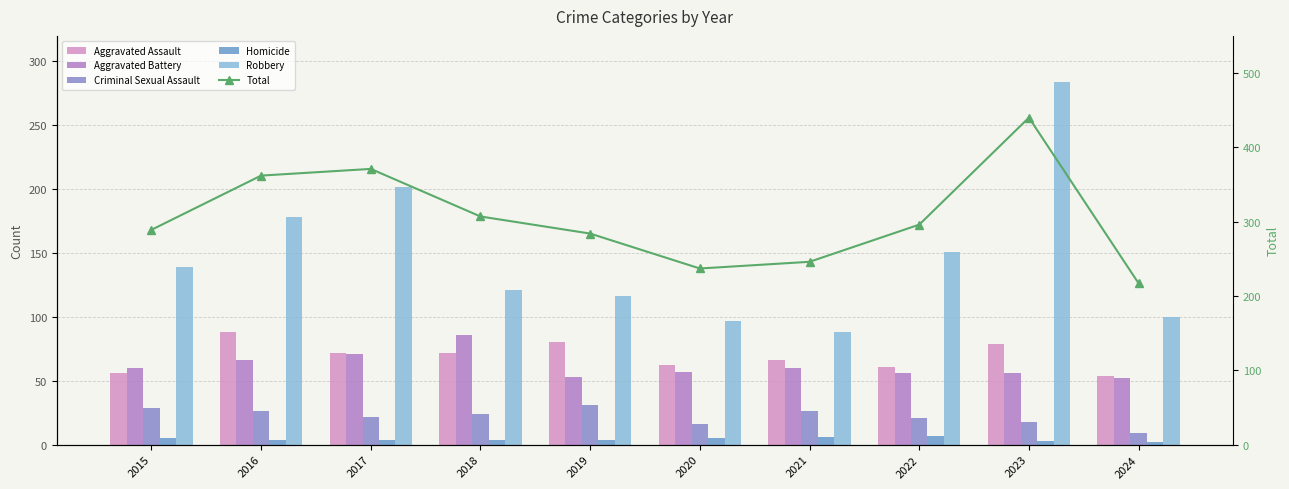

At how many categories does at least one series exceed 313?

3